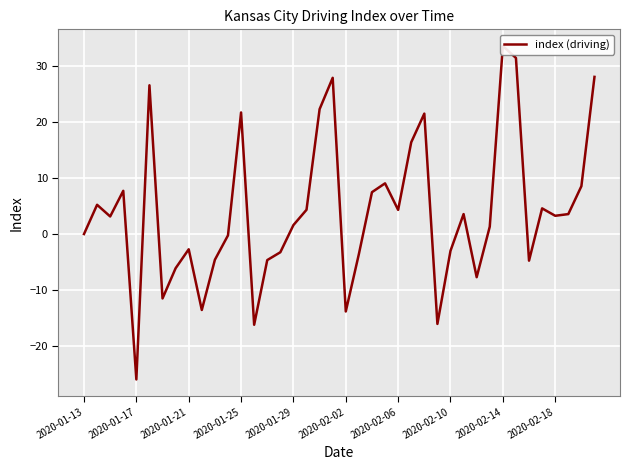

Reading right to left, what are all the values shown in this chart?

28.1	8.5	3.6	3.3	4.6	-4.8	31.4	33.6	1.3	-7.7	3.6	-3.0	-16.0	21.5	16.4	4.3	9.0	7.5	-3.6	-13.8	27.9	22.3	4.3	1.6	-3.2	-4.7	-16.2	21.7	-0.2	-4.6	-13.6	-2.7	-6.1	-11.5	26.6	-25.9	7.7	3.1	5.2	0.0